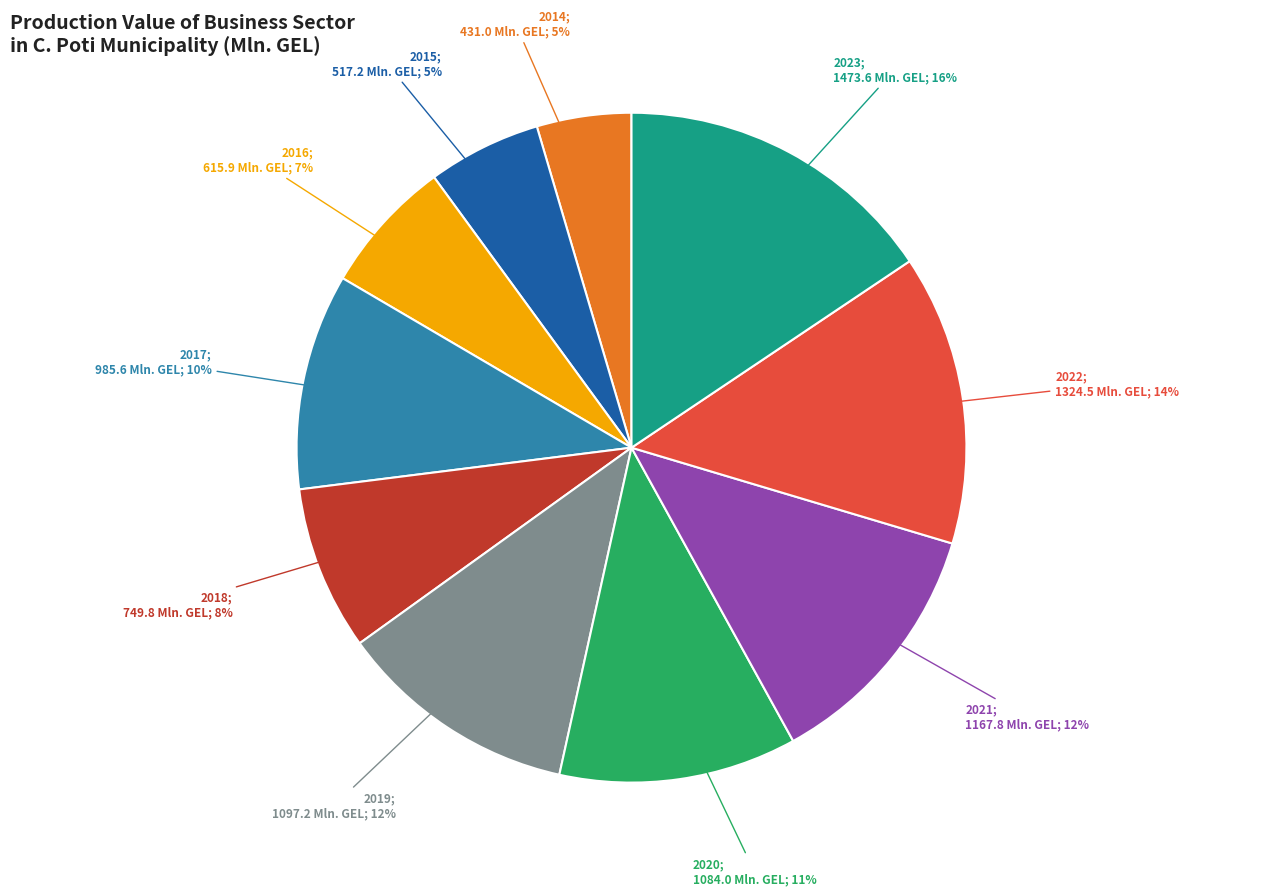

Is there any slice that represents more than half of the pie?

No